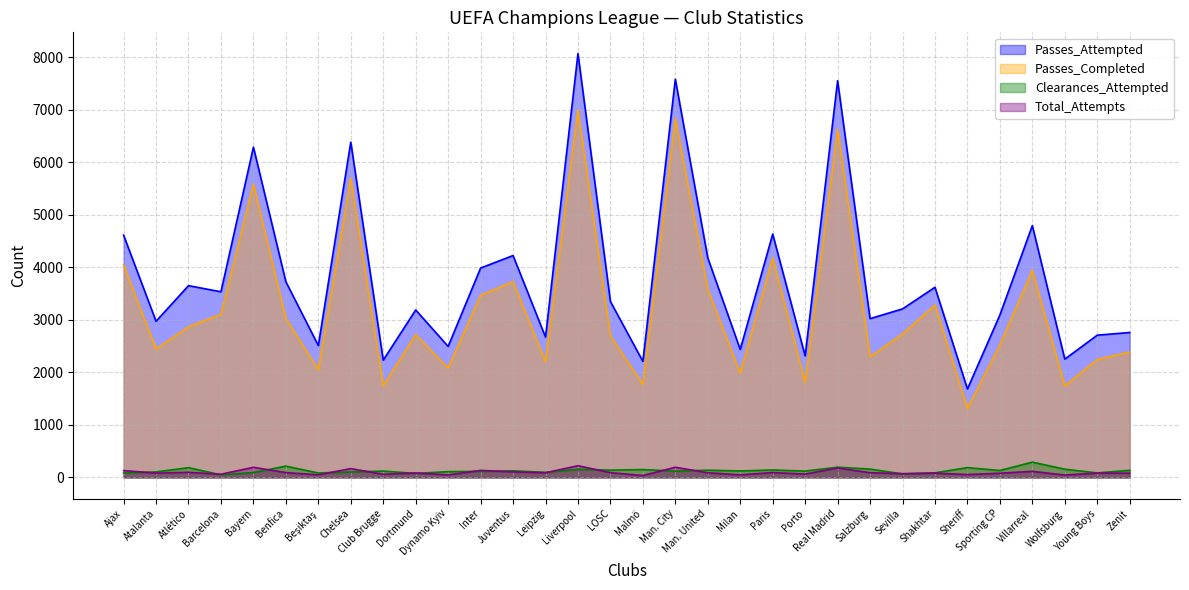

True or false: Clearances_Attempted has a value of 266 at Atlético.

False